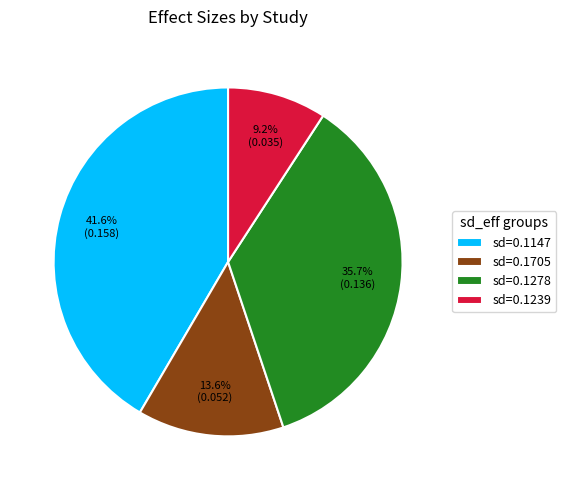

Is there a majority slice in this chart?

No